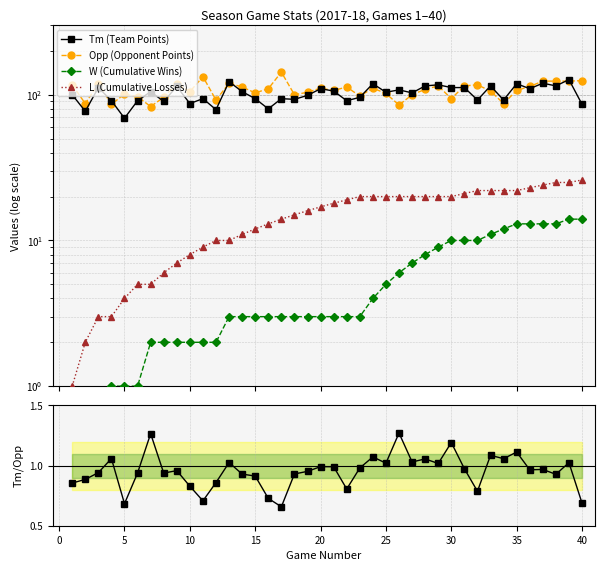

True or false: Opp (Opponent Points) and W (Cumulative Wins) cross at least once.

False